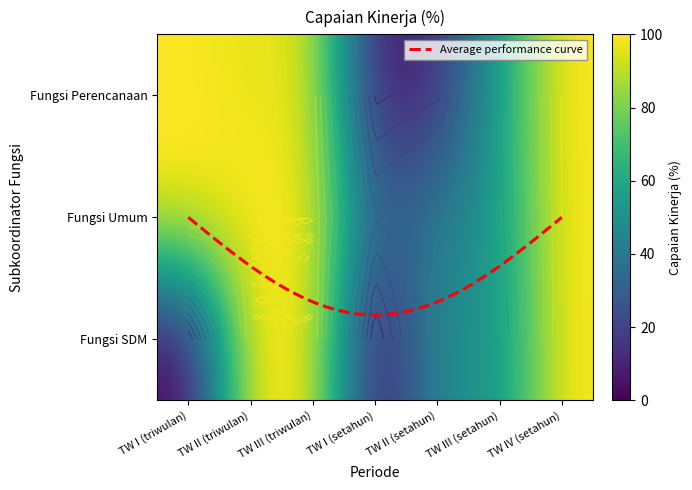

Reading left to right, transcribe all the data shown in this chart.

Fungsi Perencanaan: TW I (triwulan)=100.0	TW II (triwulan)=96.0	TW III (triwulan)=96.7	TW I (setahun)=5.1	TW II (setahun)=13.1	TW III (setahun)=56.6	TW IV (setahun)=100.3
Fungsi Umum: TW I (triwulan)=100.0	TW II (triwulan)=100.0	TW III (triwulan)=100.0	TW I (setahun)=29.2	TW II (setahun)=41.7	TW III (setahun)=54.2	TW IV (setahun)=100.0
Fungsi SDM: TW I (triwulan)=0.0	TW II (triwulan)=100.0	TW III (triwulan)=100.0	TW I (setahun)=0.0	TW II (setahun)=50.0	TW III (setahun)=50.0	TW IV (setahun)=100.0